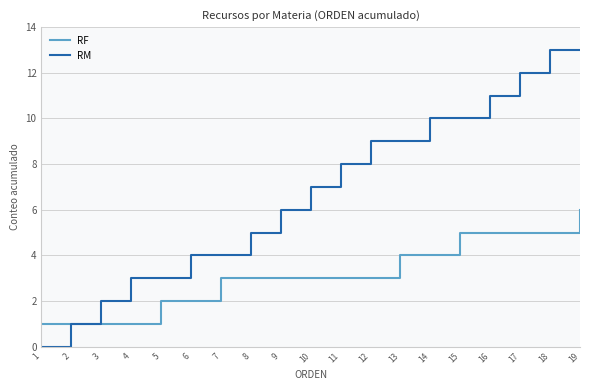

Rank the series at 15 from lowest to highest value.

RF, RM